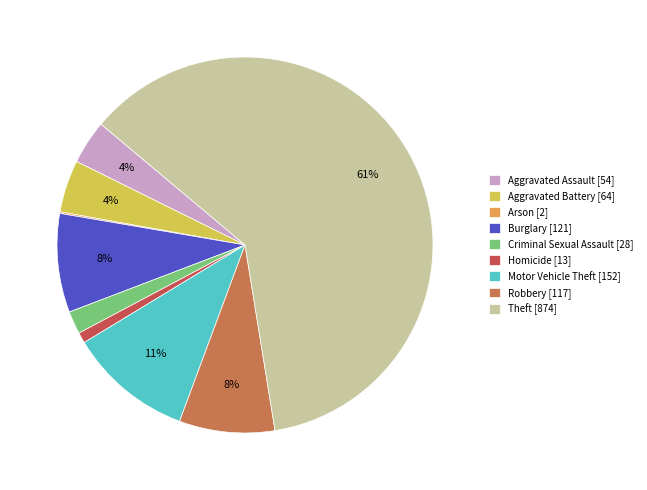

Is it true that Arson [2] is 10% of the pie?

False